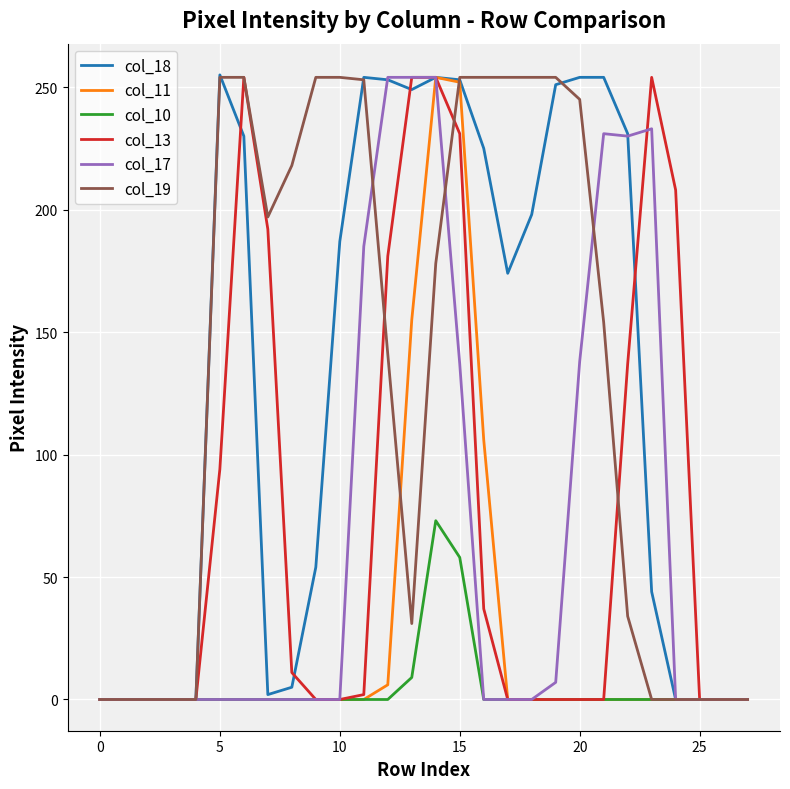

What is the sum of all col_11 values?

773